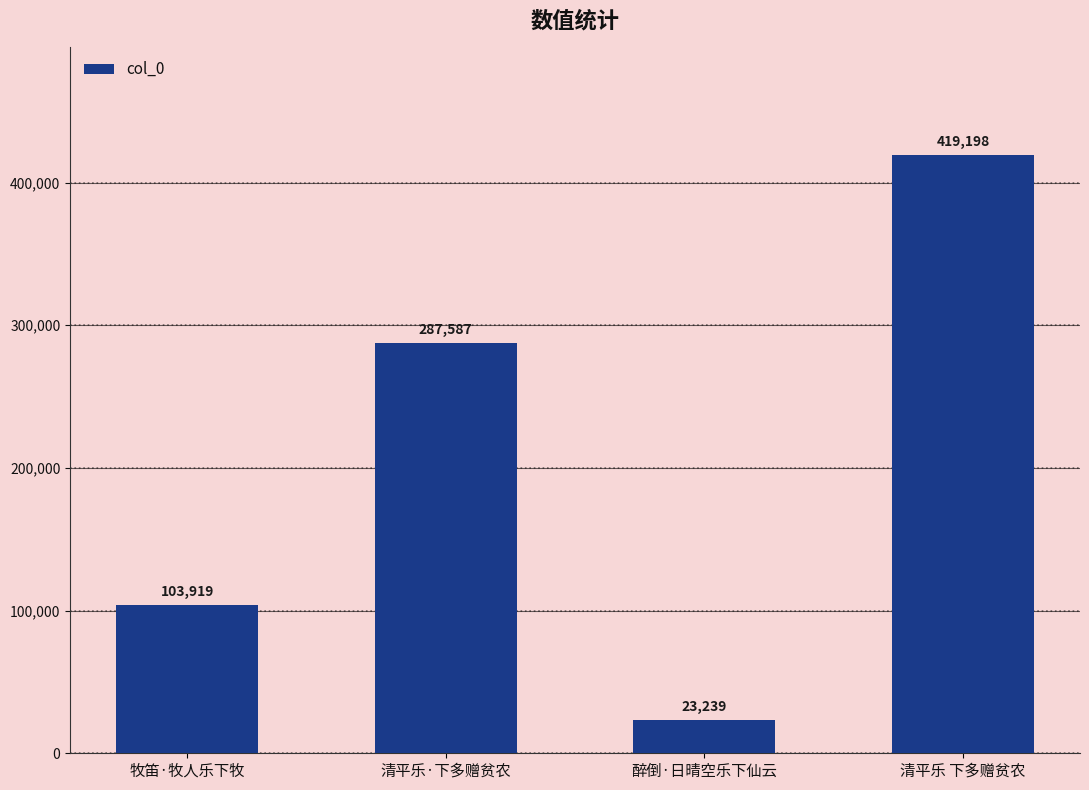

True or false: the data shows 419198 at 清平乐 下多赠贫农.

True